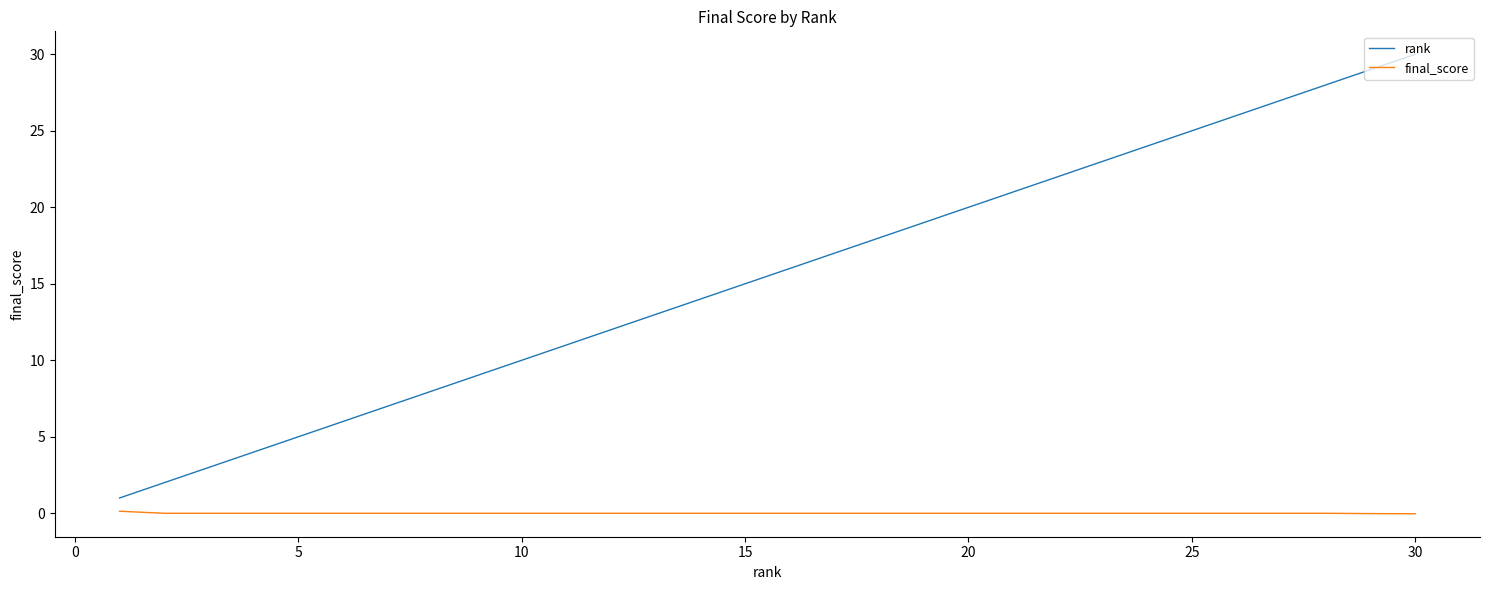

What is the difference between the maximum and minimum values in the final_score series?

0.2